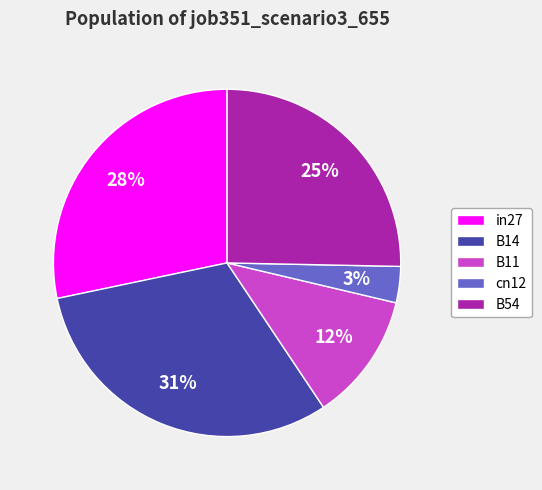

Between B11 and in27, which is larger?

in27